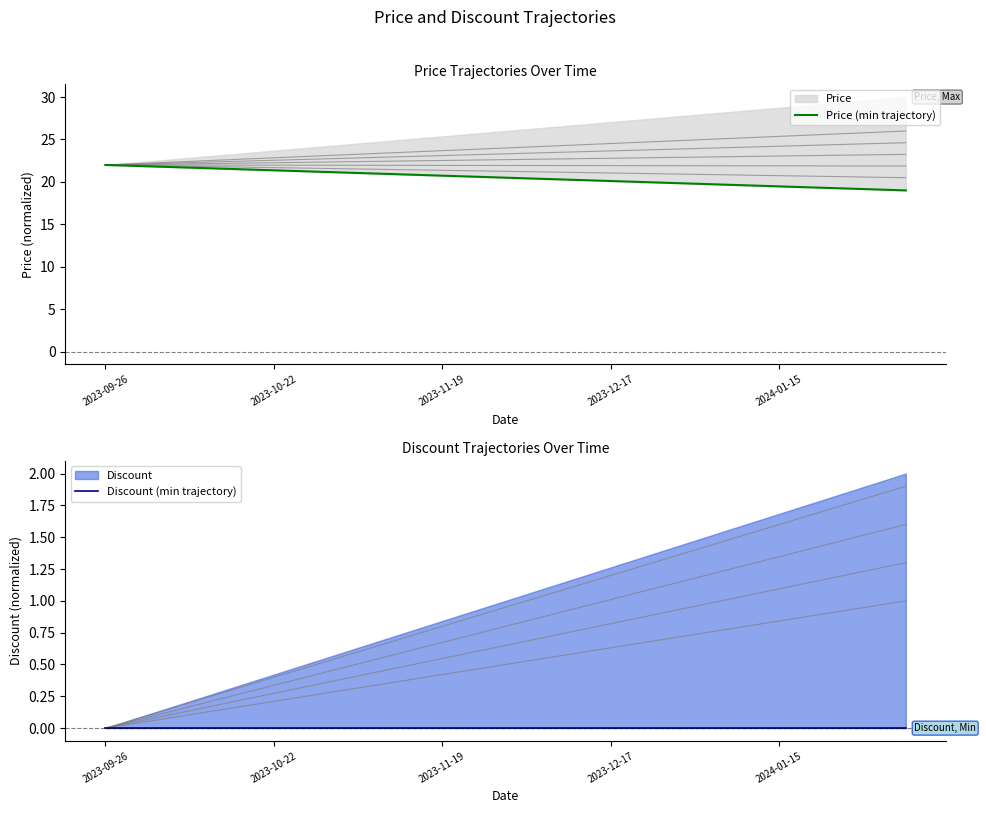

Which series has the widest spread of values?

Price (min trajectory)